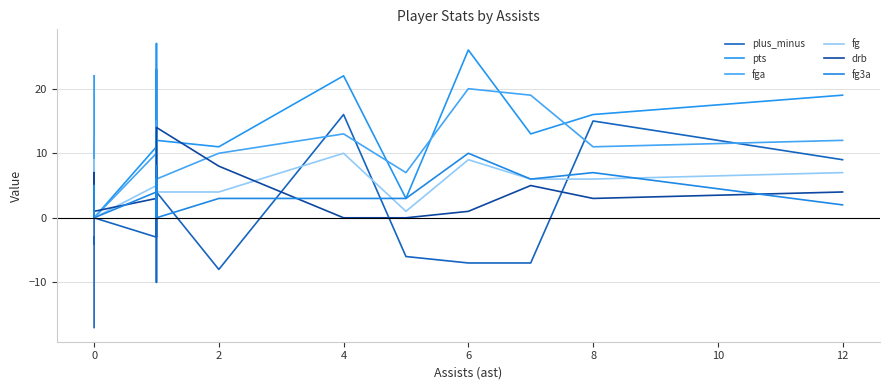

Reading right to left, transcribe all the data shown in this chart.

plus_minus: 9	15	-7	-7	-6	16	-8	4	-10	-2	23	-3	0	-4	-3	-17
pts: 19	16	13	26	3	22	11	12	15	8	27	11	0	6	4	22
fga: 12	11	19	20	7	13	10	6	15	5	14	10	0	6	8	12
fg: 7	6	6	9	1	10	4	4	6	4	8	5	0	2	2	9
drb: 4	3	5	1	0	0	8	14	2	5	8	3	1	0	7	2
fg3a: 2	7	6	10	3	3	3	0	6	0	8	4	0	5	0	2